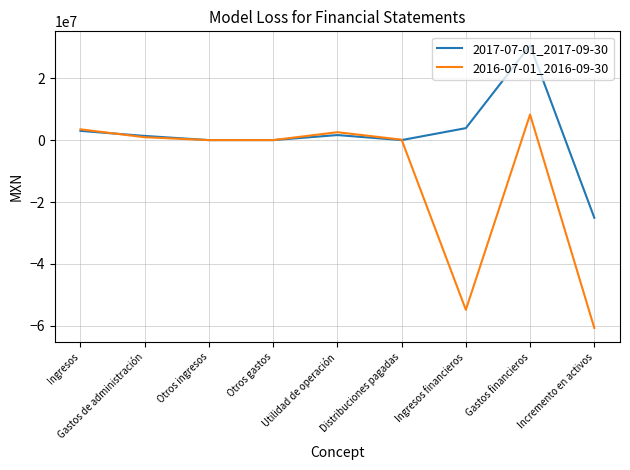

True or false: 2017-07-01_2017-09-30 has a value of 2975000 at Ingresos.

True